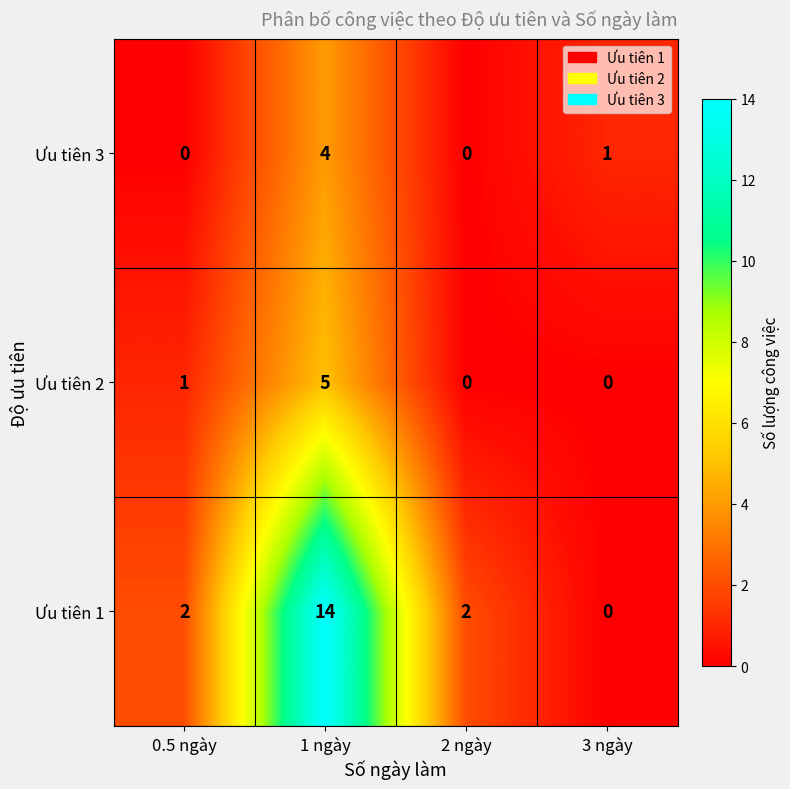

List the series in order of their peak value, lowest first.

Ưu tiên 3, Ưu tiên 2, Ưu tiên 1